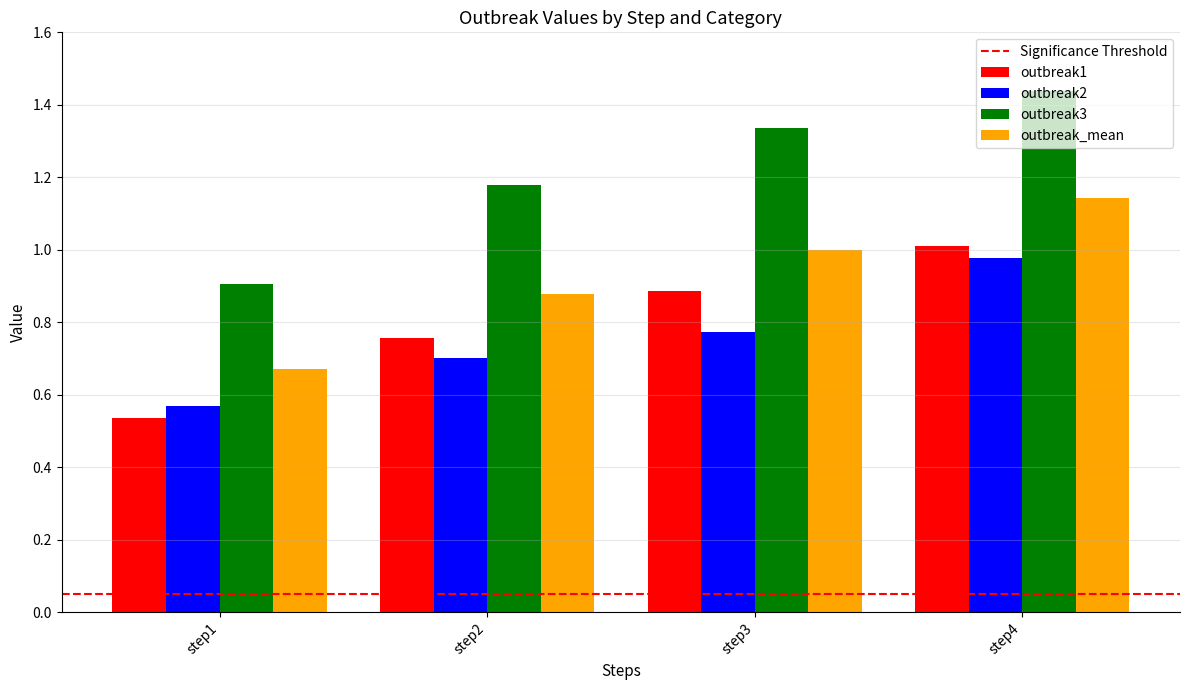

How many groups of bars are there?

4